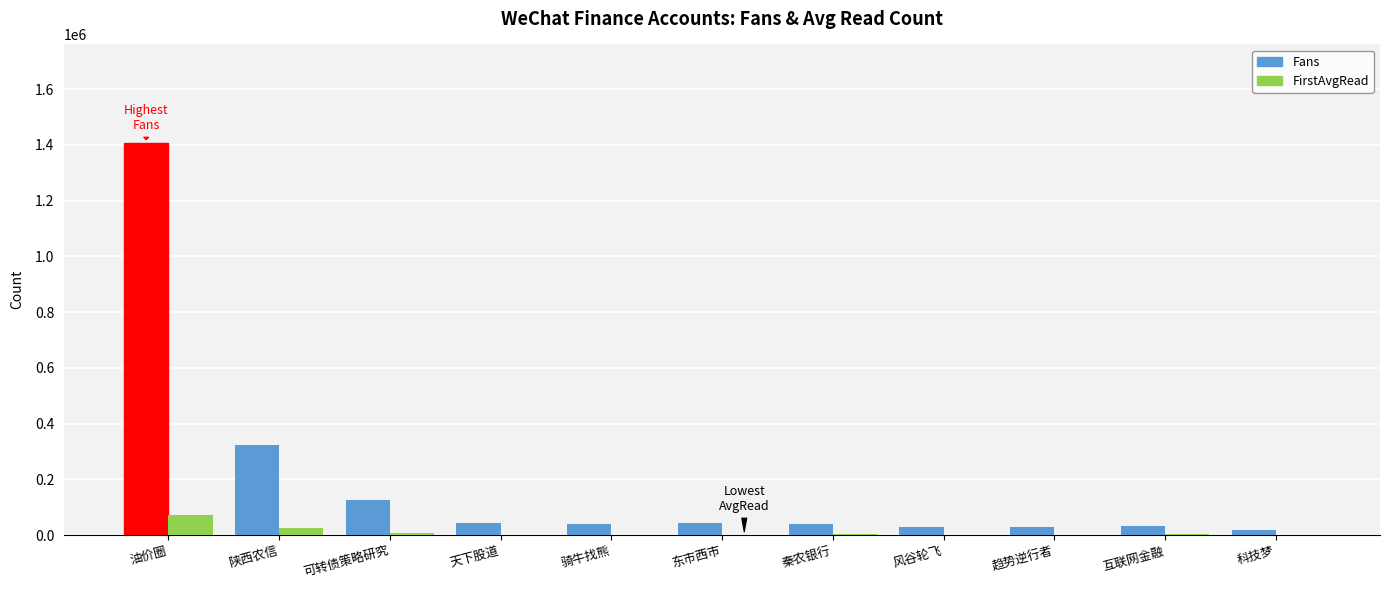

What is the highest value of the FirstAvgRead series?

70594